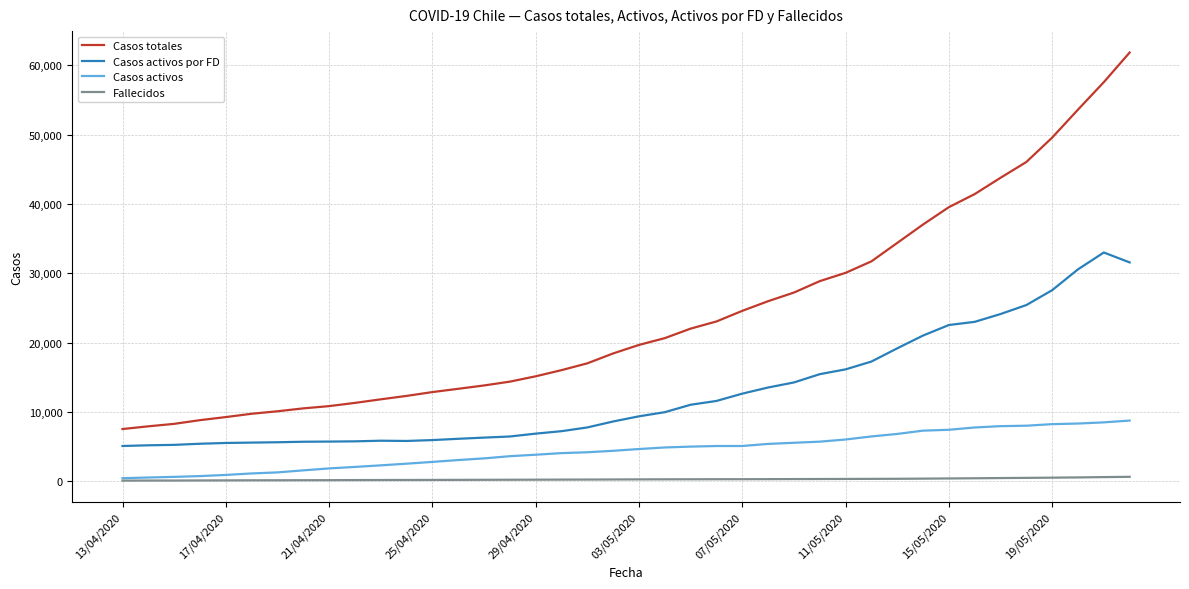

True or false: Fallecidos and Casos totales cross at least once.

False